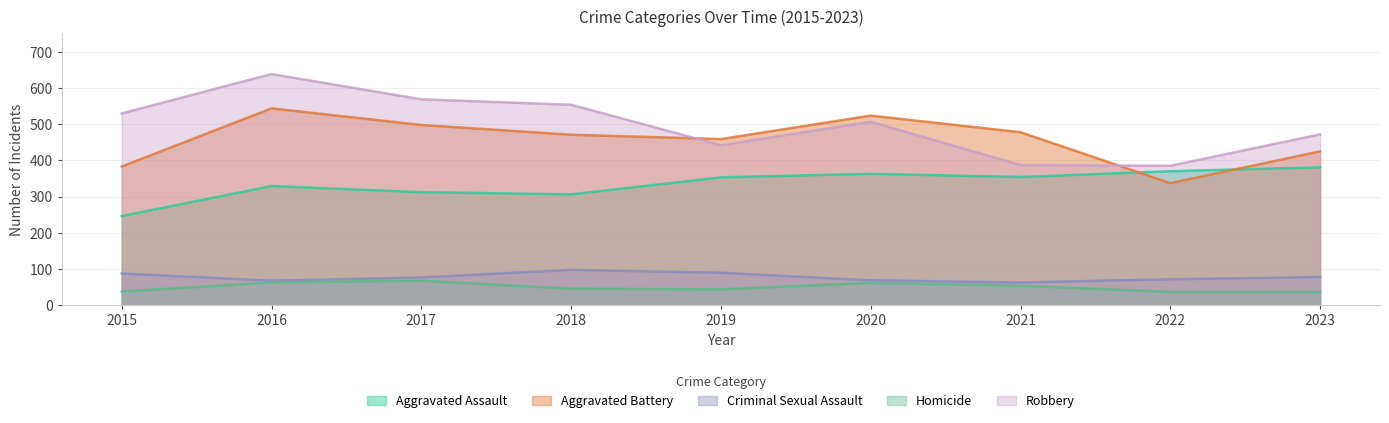

At which category is the sum across all series the highest?

2016